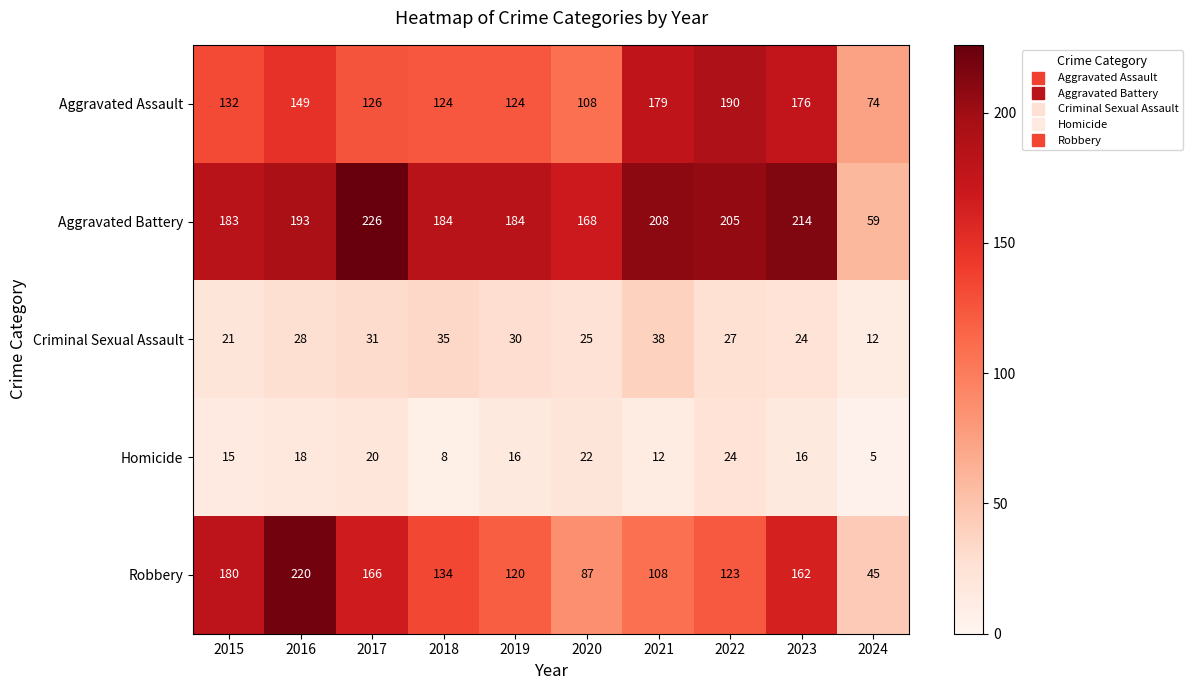

List the series in order of their peak value, highest first.

Aggravated Battery, Robbery, Aggravated Assault, Criminal Sexual Assault, Homicide